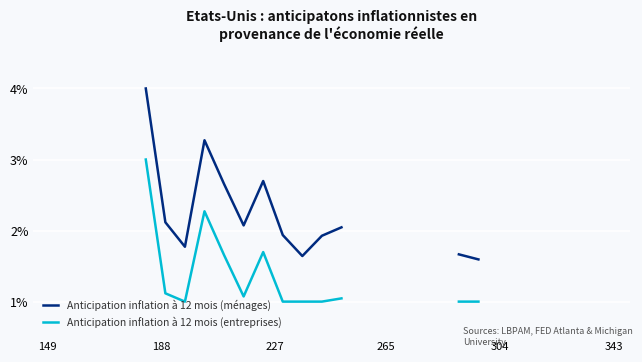

True or false: Anticipation inflation à 12 mois (entreprises) and Anticipation inflation à 12 mois (ménages) intersect in this chart.

False